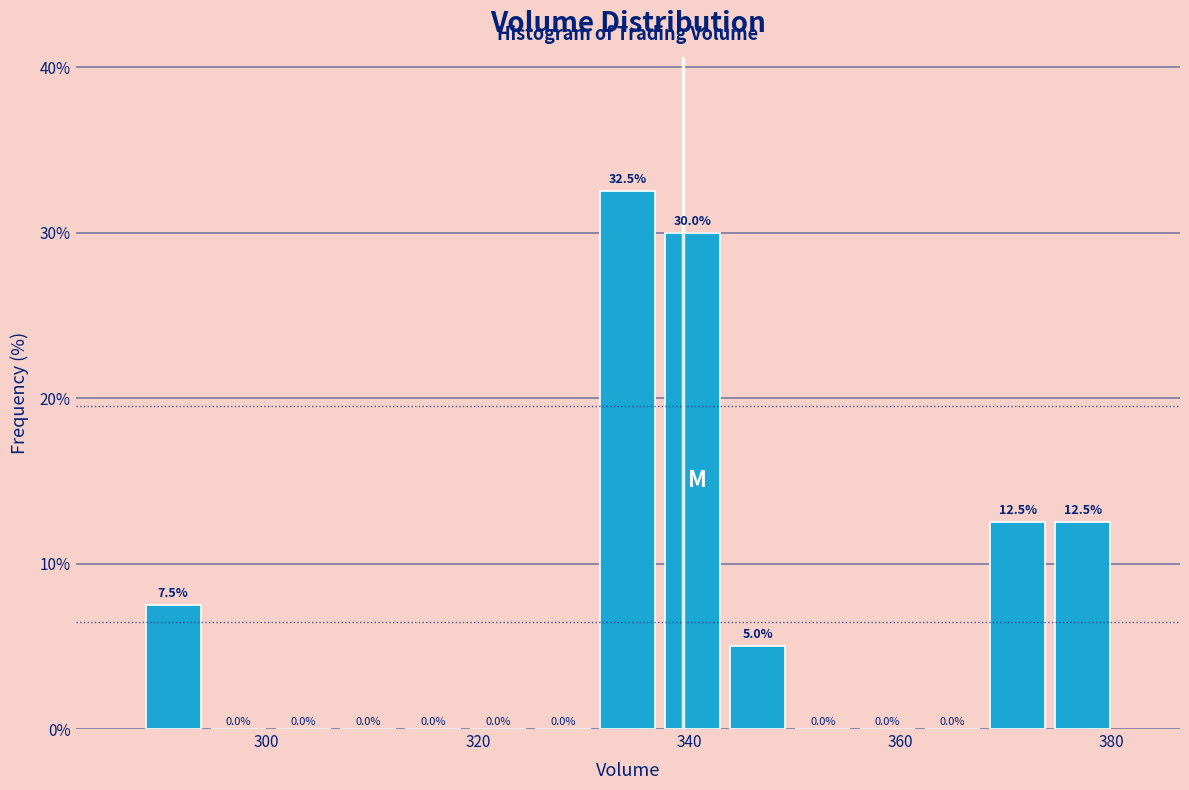

Around what value on the x-axis is the tallest bar? Give the approximate position of its centre, as read against the axis.

334